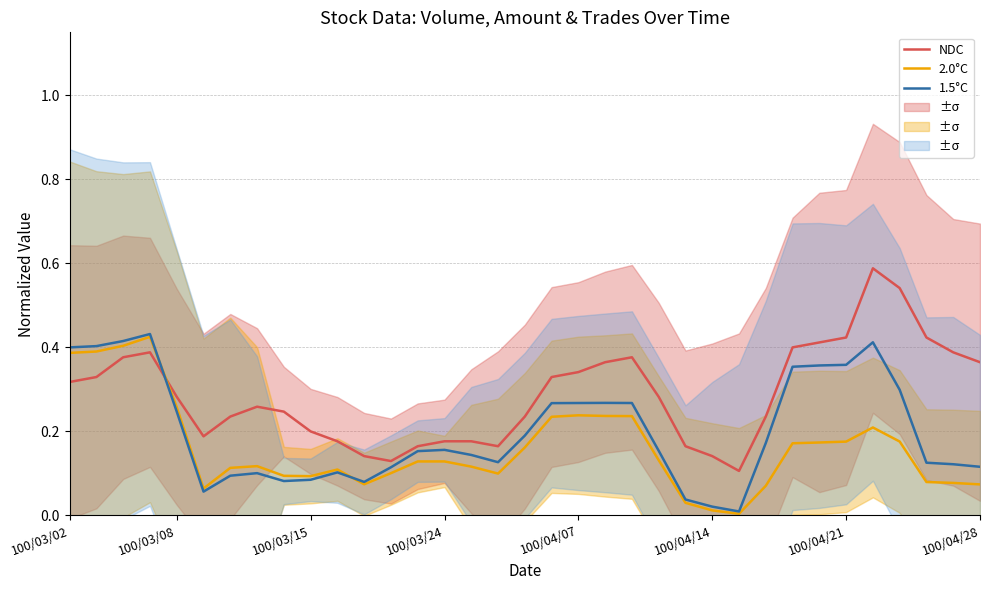

List the series in order of their peak value, highest first.

NDC, 1.5°C, 2.0°C